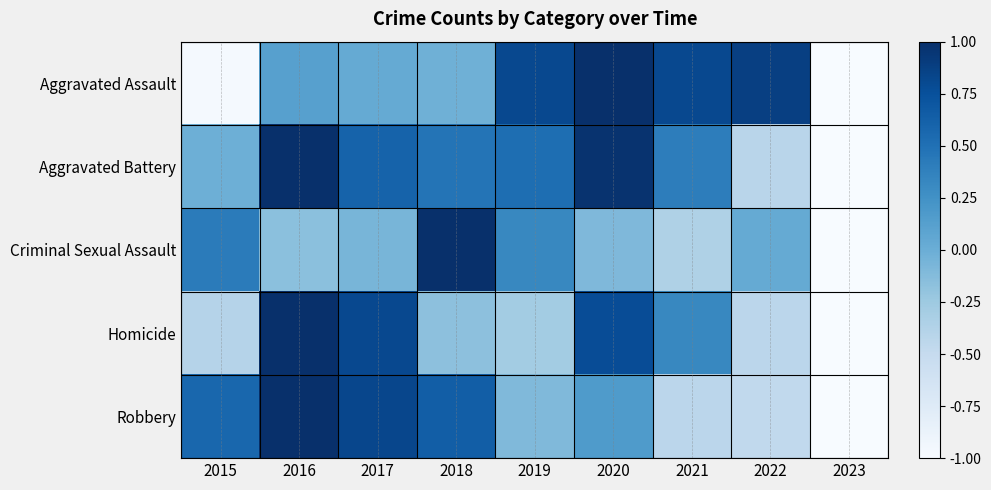

Reading left to right, transcribe all the data shown in this chart.

Aggravated Assault: 2015=-1.0	2016=0.1	2017=0.0	2018=-0.0	2019=0.8	2020=1.0	2021=0.8	2022=0.9	2023=-1.0
Aggravated Battery: 2015=-0.0	2016=1.0	2017=0.6	2018=0.5	2019=0.5	2020=1.0	2021=0.4	2022=-0.4	2023=-1.0
Criminal Sexual Assault: 2015=0.4	2016=-0.2	2017=-0.1	2018=1.0	2019=0.3	2020=-0.1	2021=-0.4	2022=0.0	2023=-1.0
Homicide: 2015=-0.4	2016=1.0	2017=0.8	2018=-0.2	2019=-0.3	2020=0.8	2021=0.3	2022=-0.4	2023=-1.0
Robbery: 2015=0.6	2016=1.0	2017=0.8	2018=0.6	2019=-0.1	2020=0.2	2021=-0.4	2022=-0.5	2023=-1.0